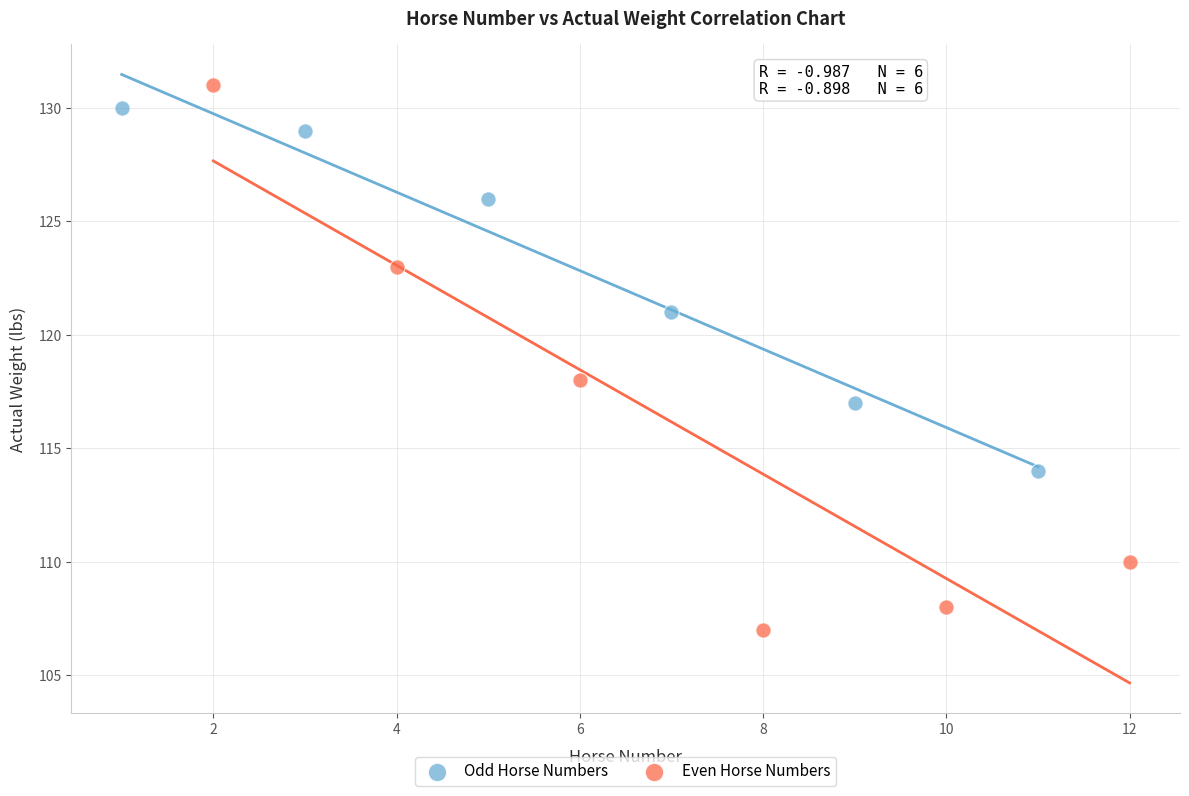

Which series has the widest spread of Y values?

Even Horse Numbers